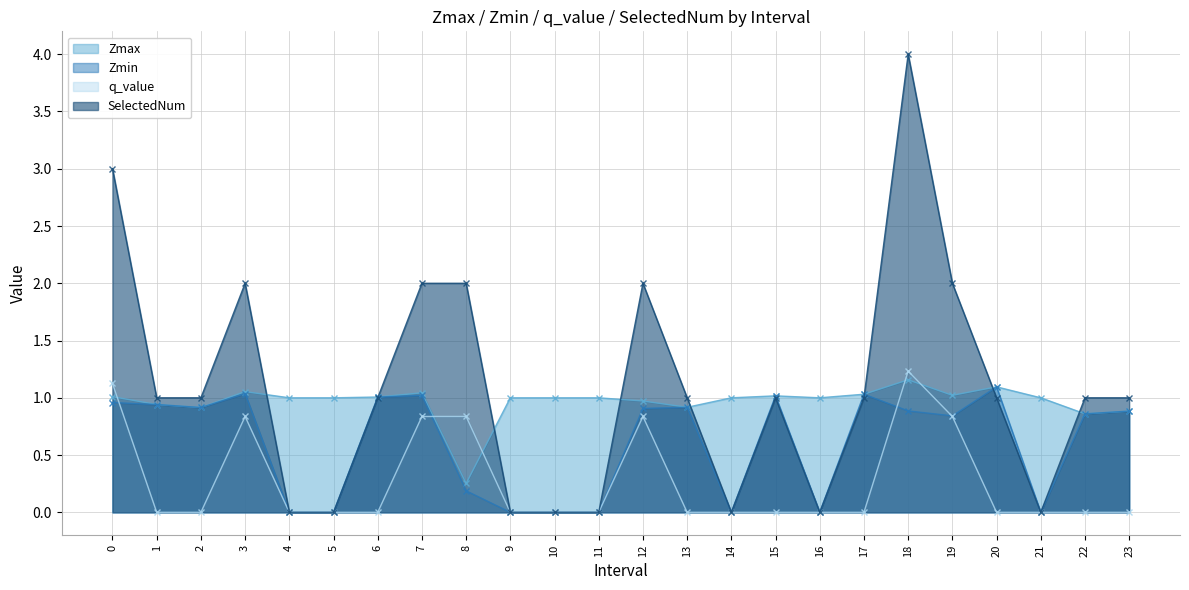

What is the average value of the q_value series?

0.3